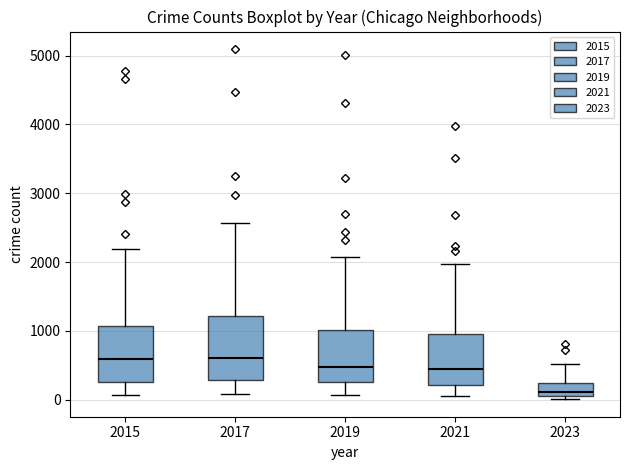

Where is the lower edge of the box at x = 2015 on the y-axis? The values are not printed on the chart, so give them approximately, as read against the axis.

300